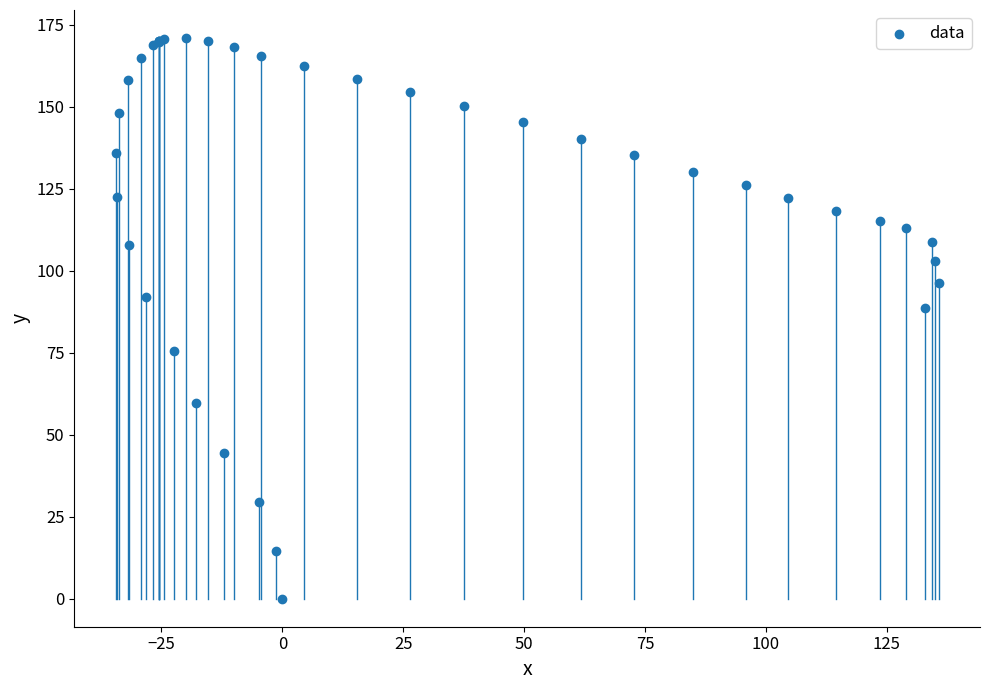

What Y value in the scatter plot is closest to 85?

88.5